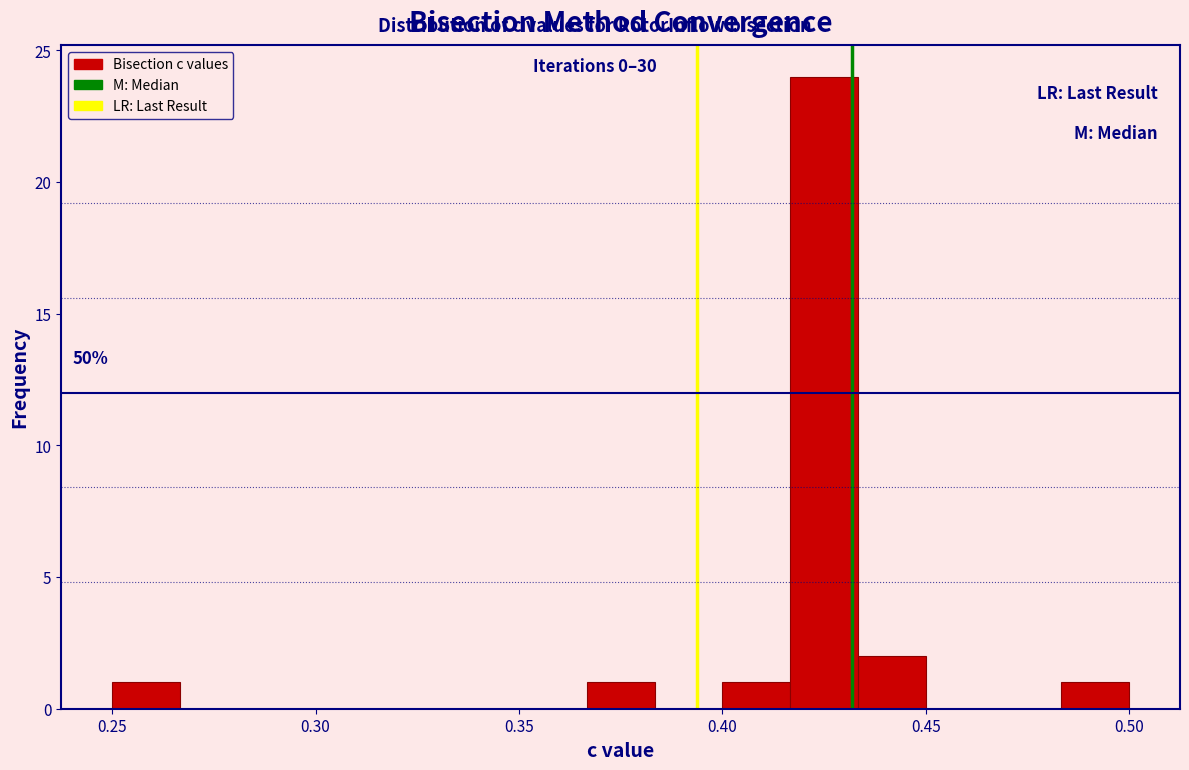

Read against the x-axis, roughly where is the centre of the tallest bar?

0.425